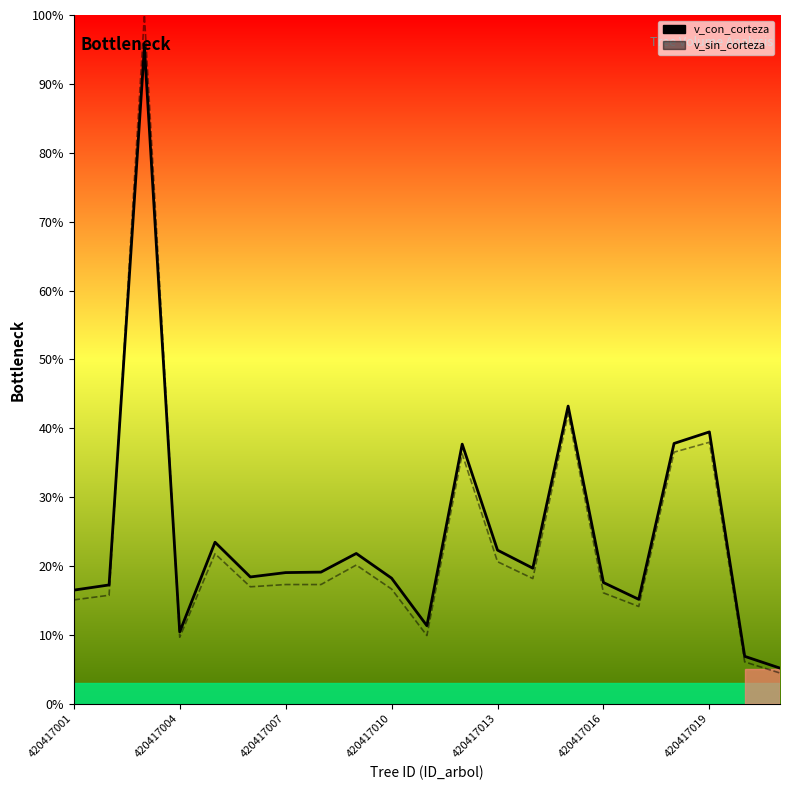

Between 17 and 11, which is larger?

17